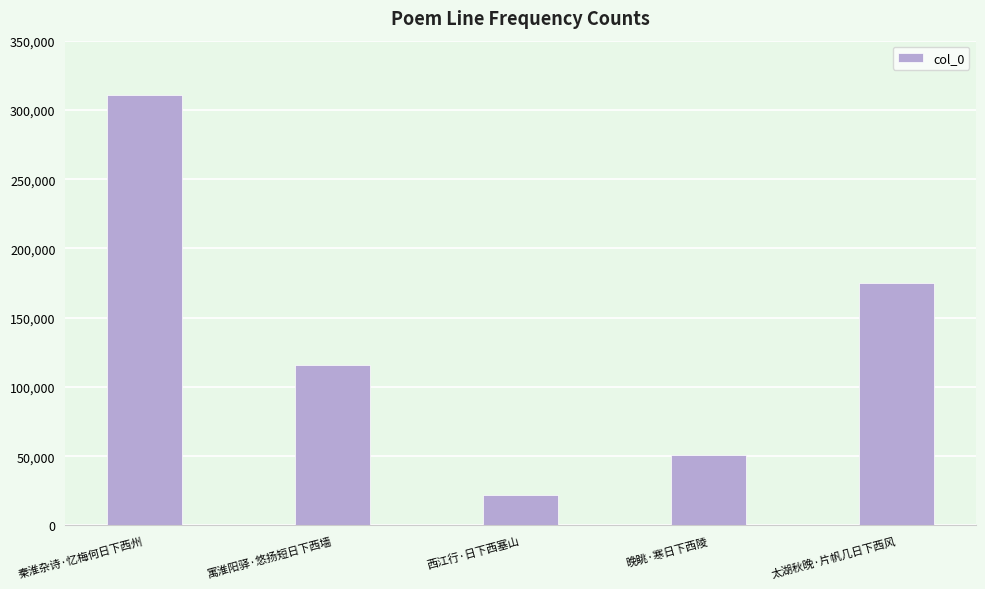

Which category has the lowest value across all series?

西江行·日下西塞山